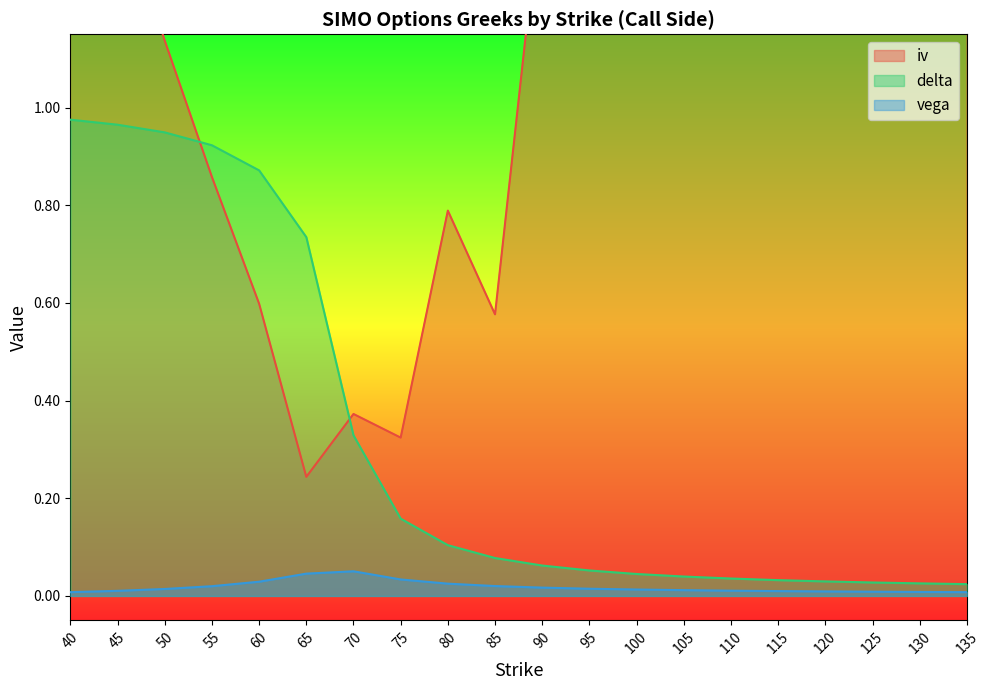

Which series has the widest spread of values?

iv